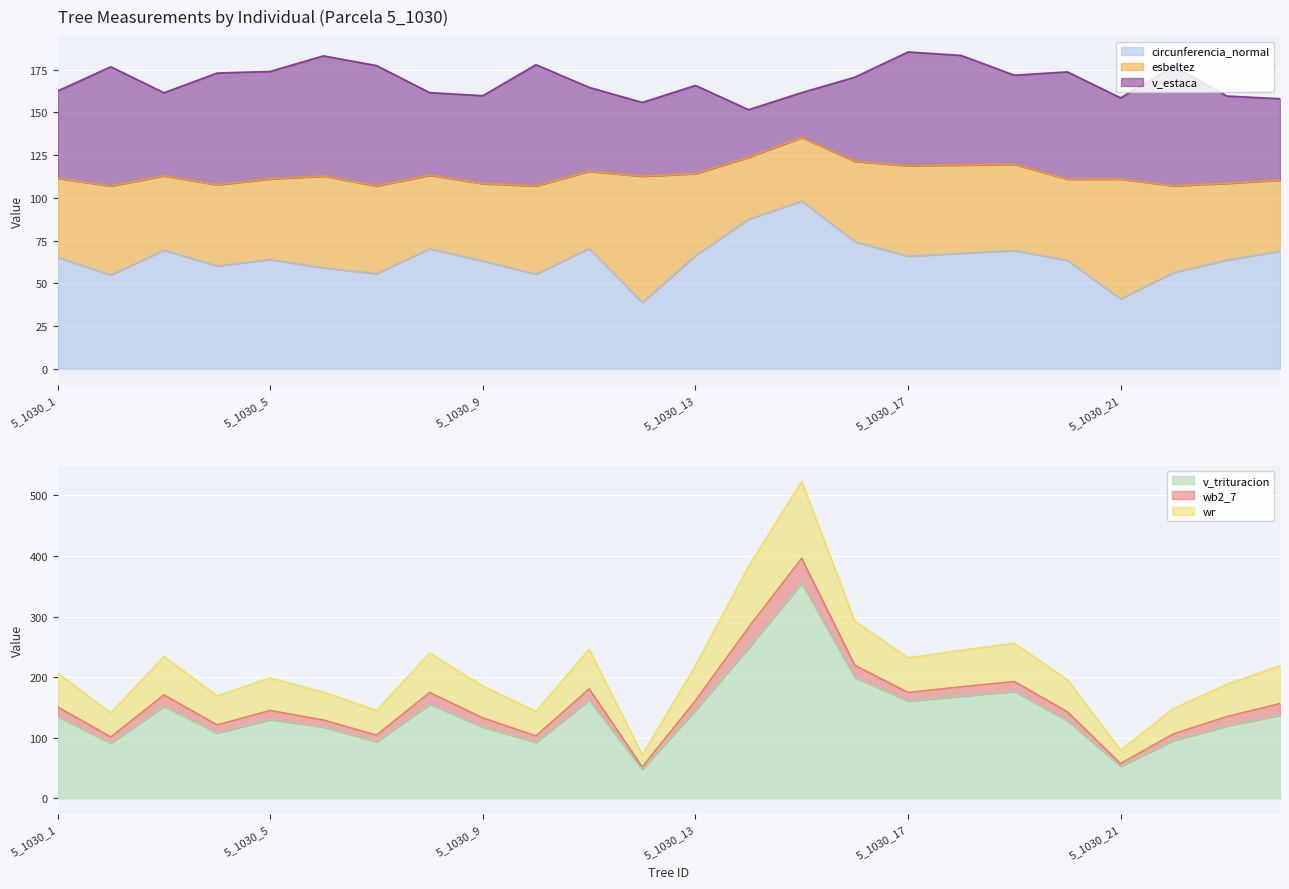

What is the sum of all v_trituracion values?

3391.7